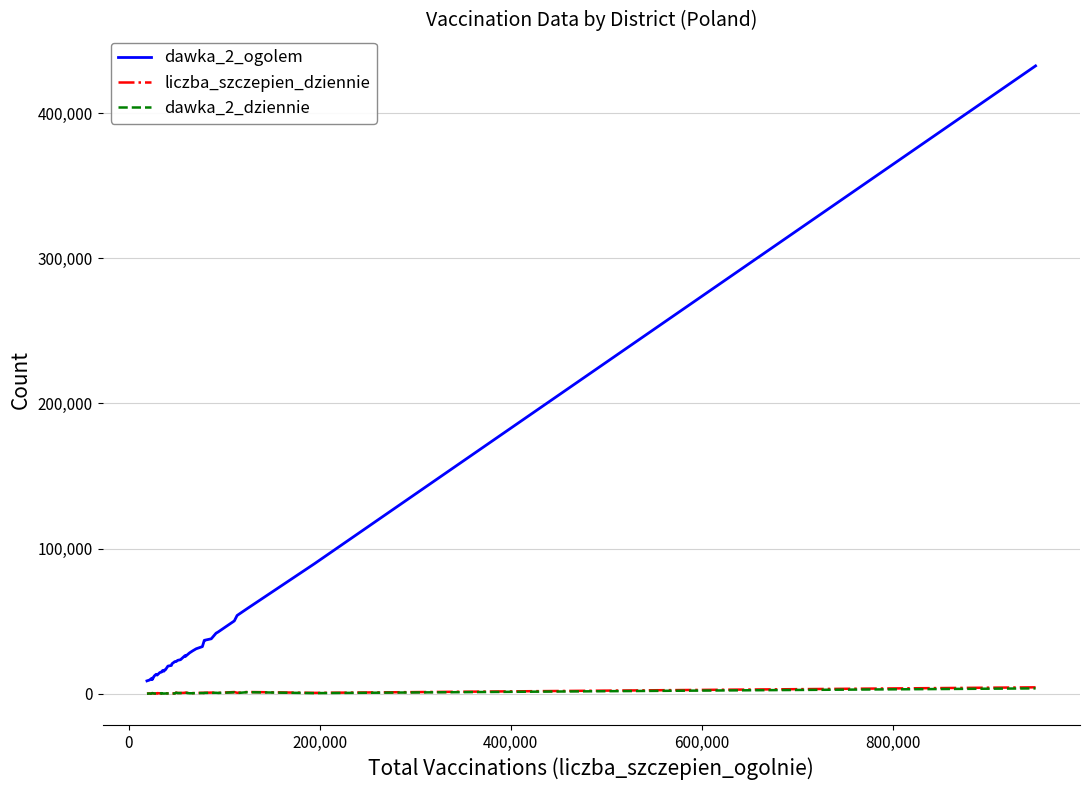

What is the maximum value shown in the chart?

432586